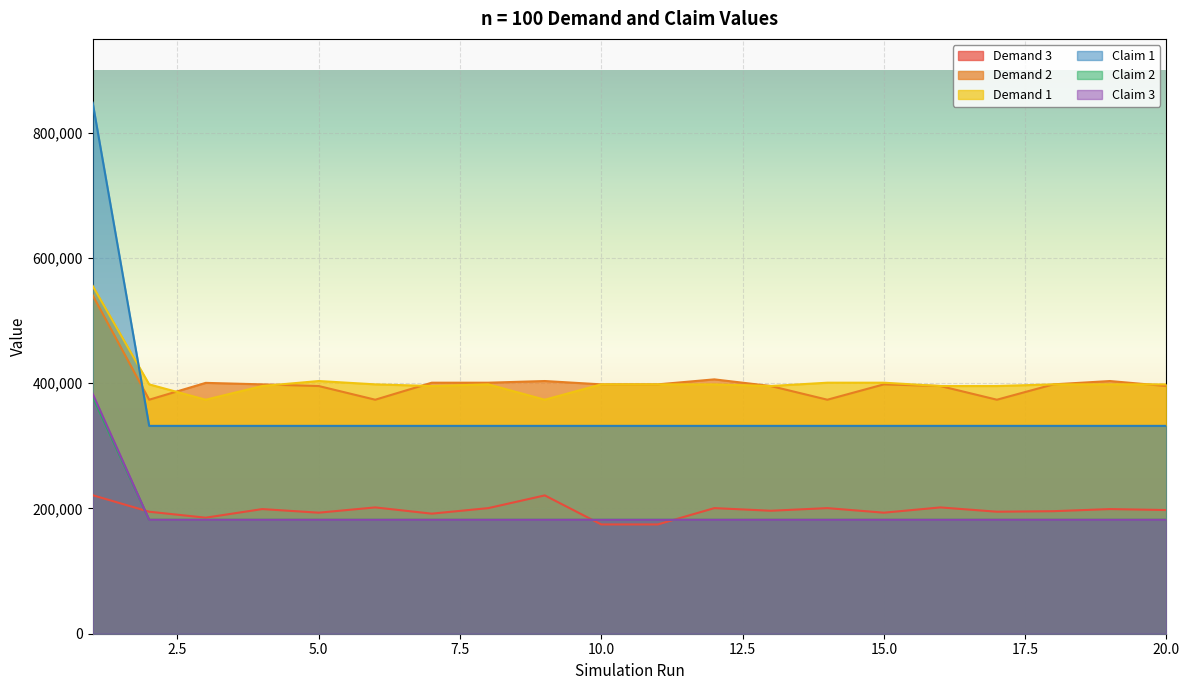

The value of Claim 3 at 5.0 is 79111. True or false?

False